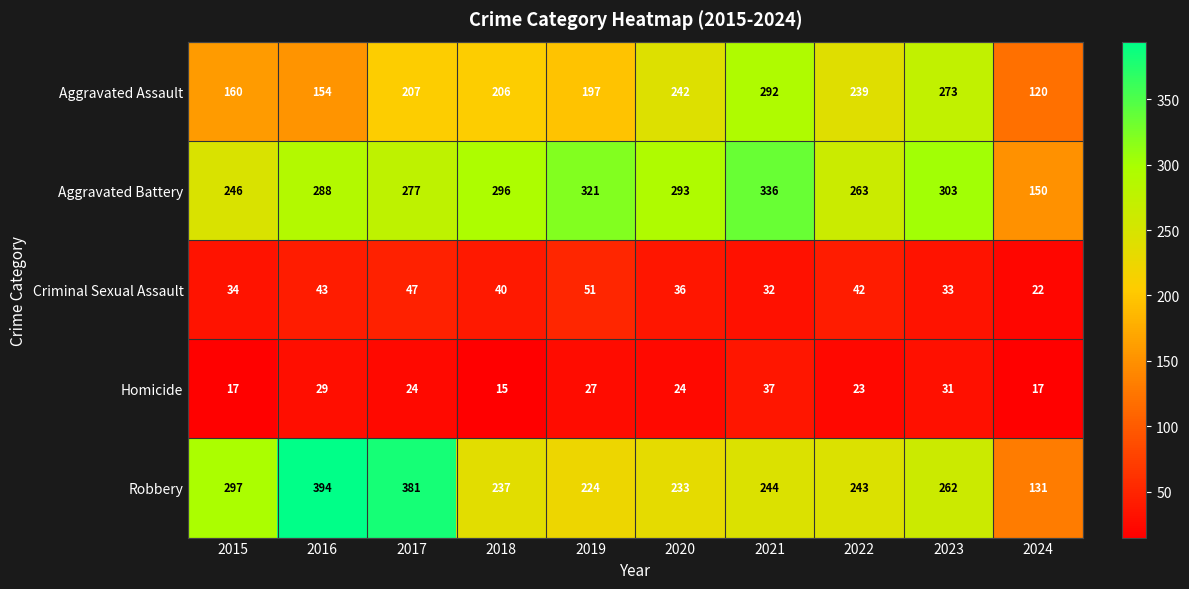

What is the difference between the second highest and second lowest values in the Aggravated Battery series?

75